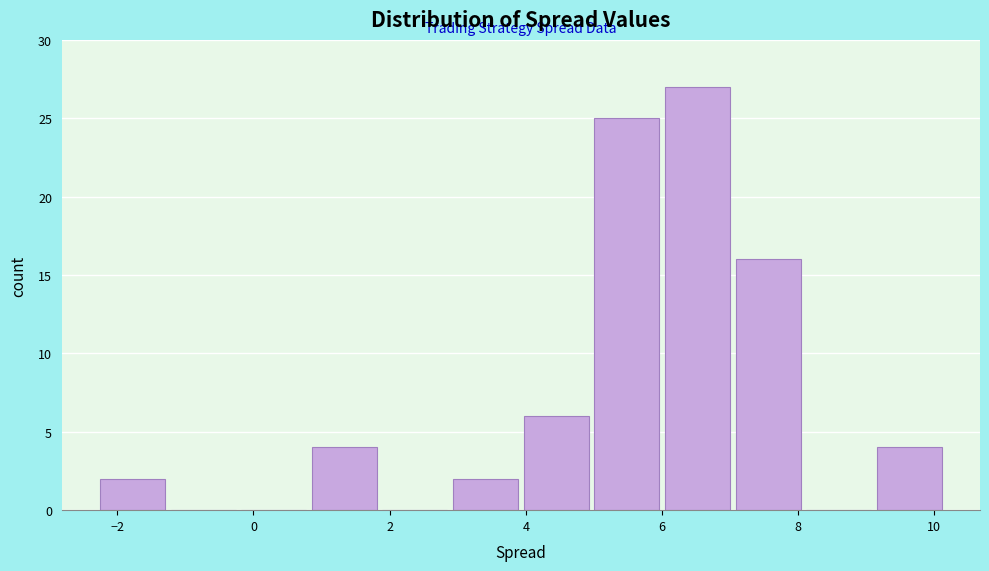

Reading left to right, transcribe this chart: for each bar, give the range it covers on the x-axis and its height. Neither the bar edges nor the heights are printed on the chart, so give them approximately, as read against the axes.

-2.2 to -1.2: 2
-1.2 to -0.2: 0
-0.2 to 0.8: 0
0.8 to 1.8: 4
1.8 to 2.8: 0
2.8 to 4.0: 2
4.0 to 5.0: 6
5.0 to 6.0: 25
6.0 to 7.0: 27
7.0 to 8.0: 16
8.0 to 9.2: 0
9.2 to 10.2: 4